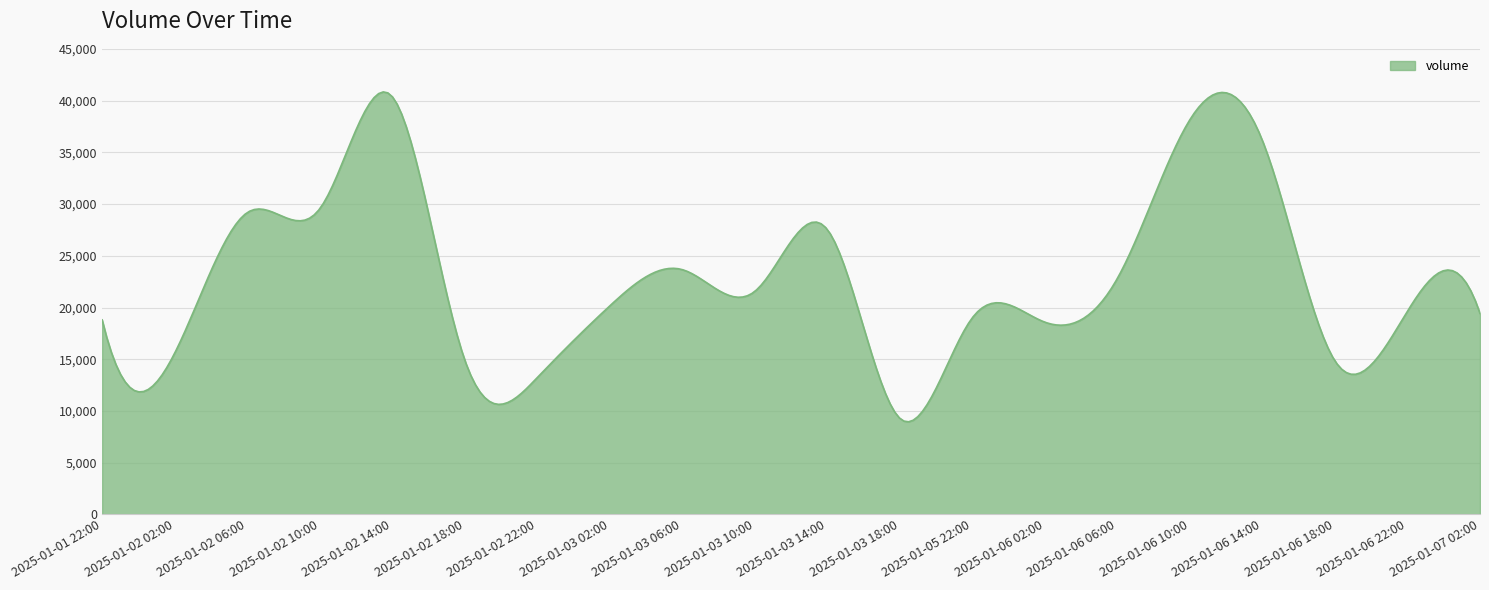

What is the average value?

22758.1